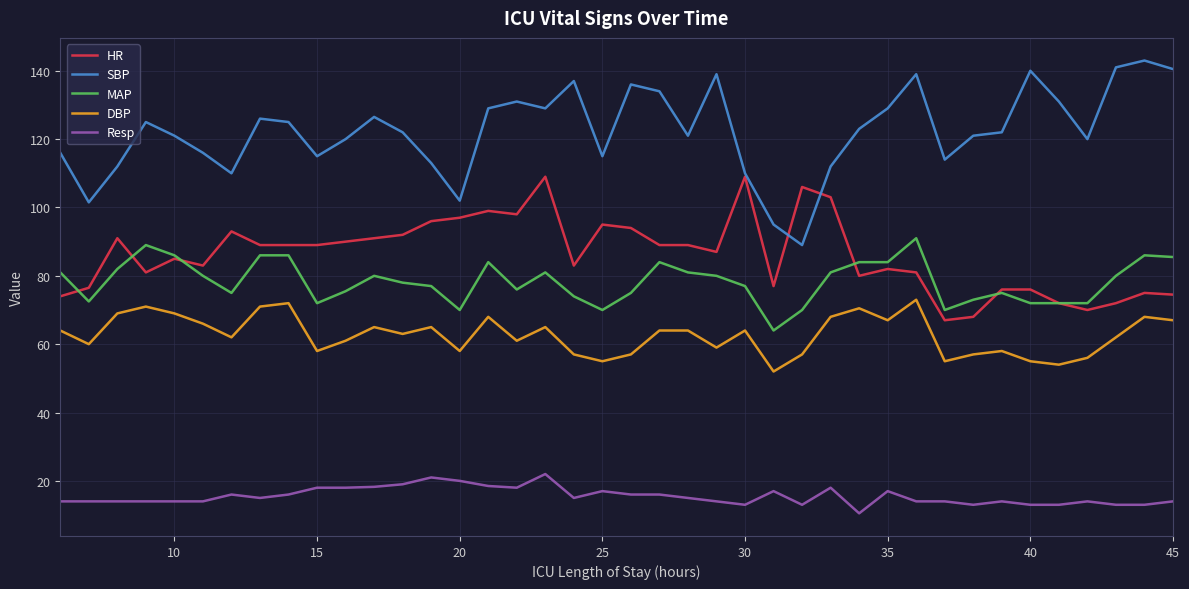

How many lines are shown in the chart?

5